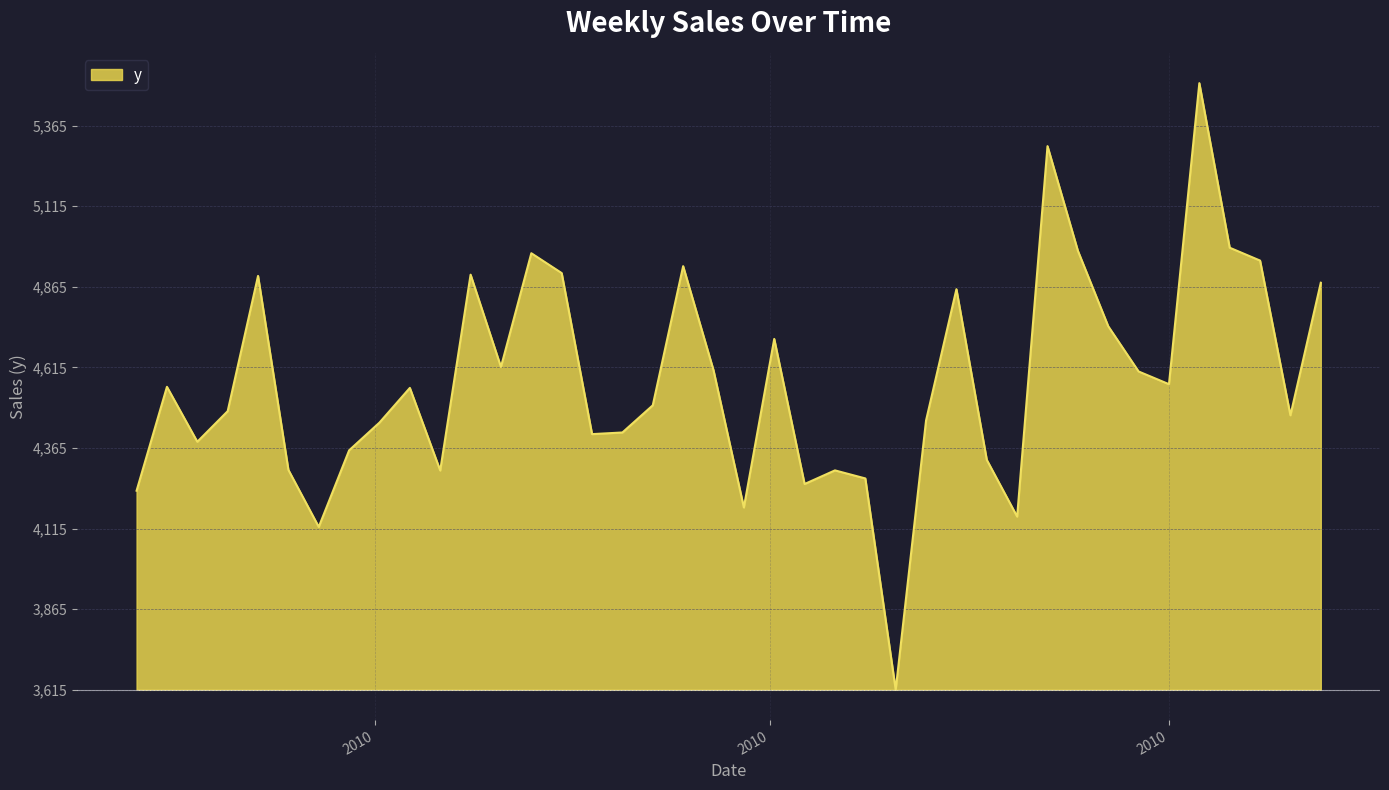

At which category does the chart reach its peak across all series?

2010-10-08